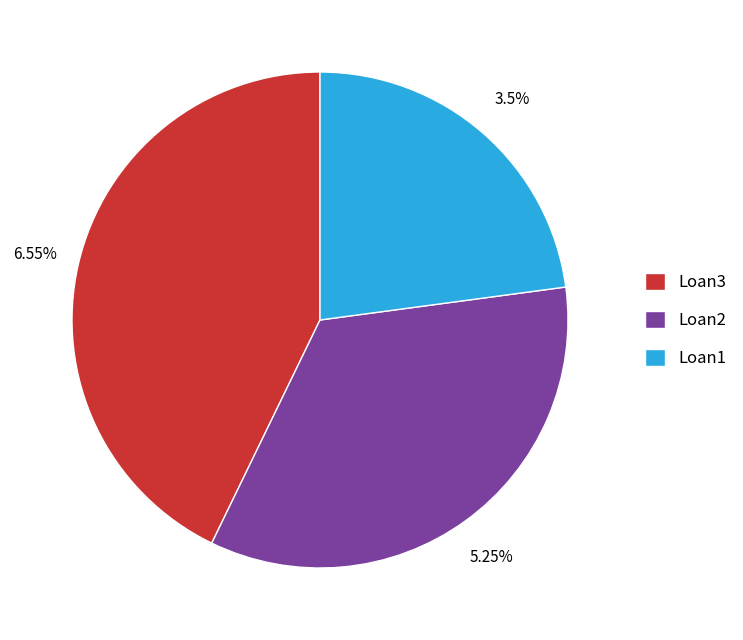

Is Loan1 the majority of the pie?

No